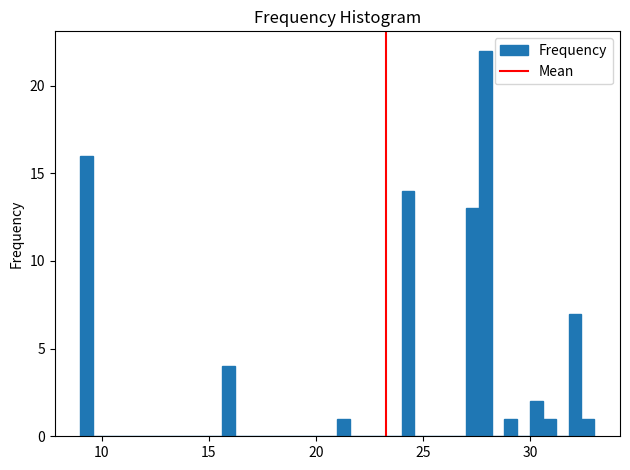

Around what value on the x-axis is the tallest bar? Give the approximate position of its centre, as read against the axis.

28.0